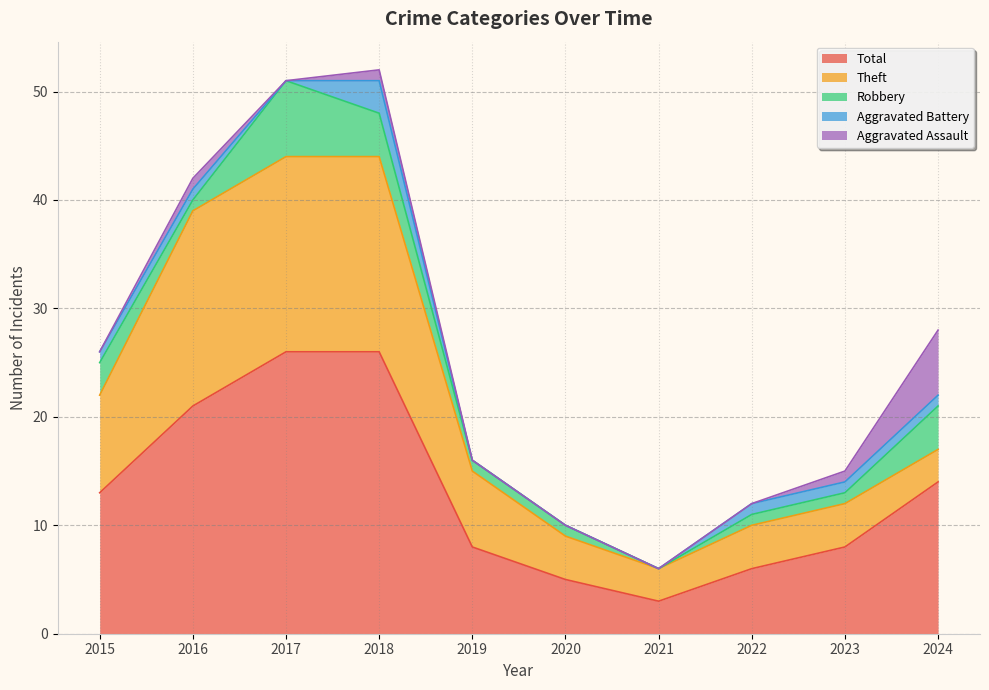

Where is Aggravated Assault nearest to the value 3?

2016